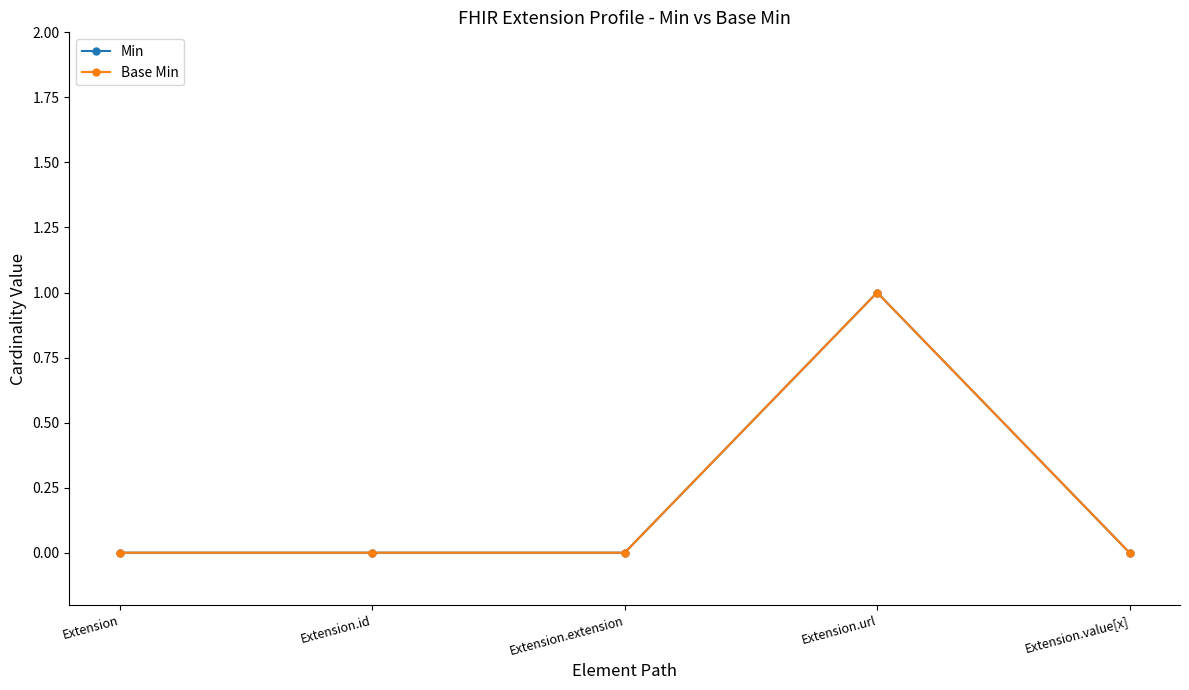

How many distinct data groups are displayed?

2